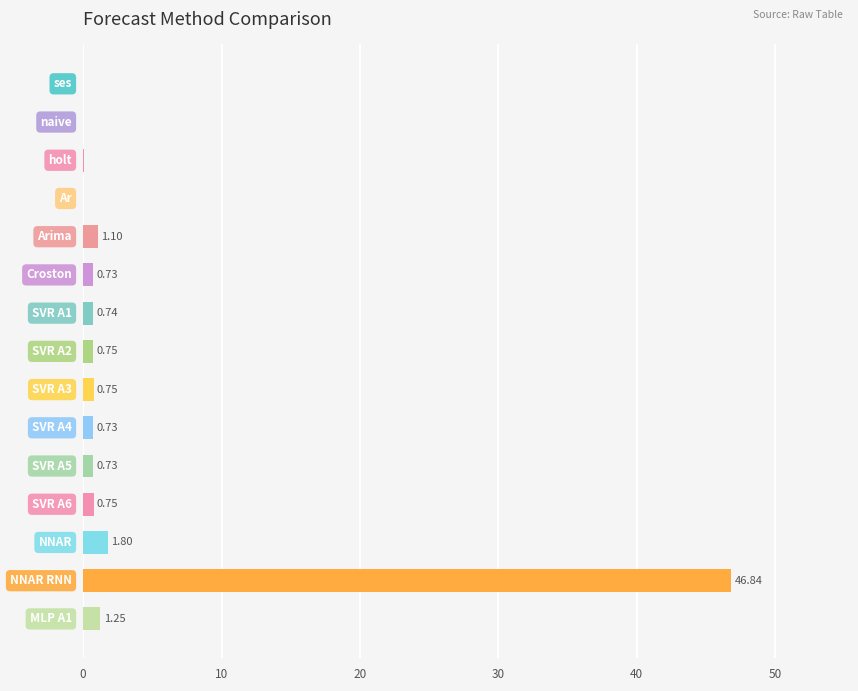

What is the sum of all values?

56.2